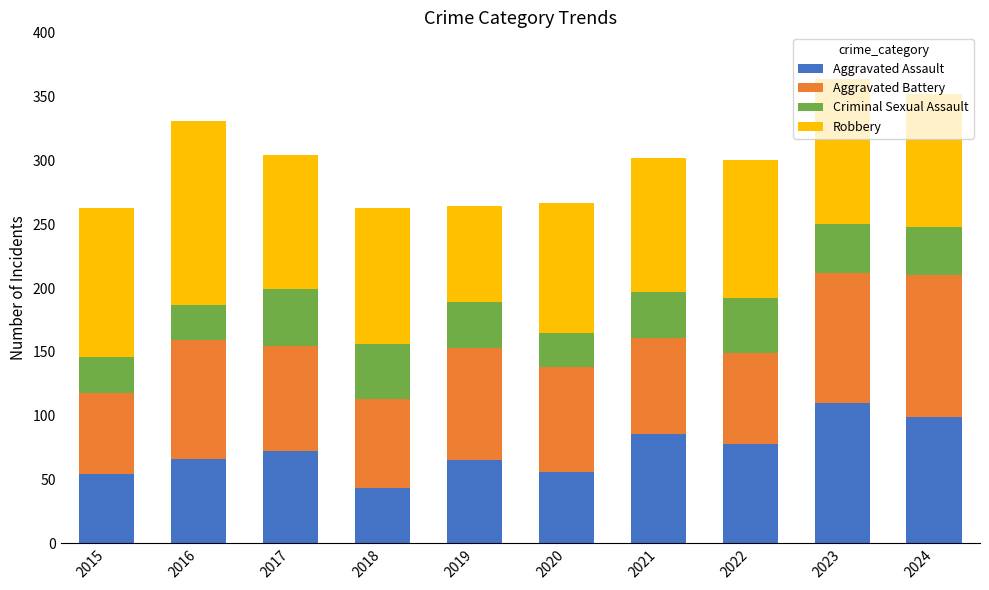

Which category has the lowest value in the Aggravated Assault series?

2018